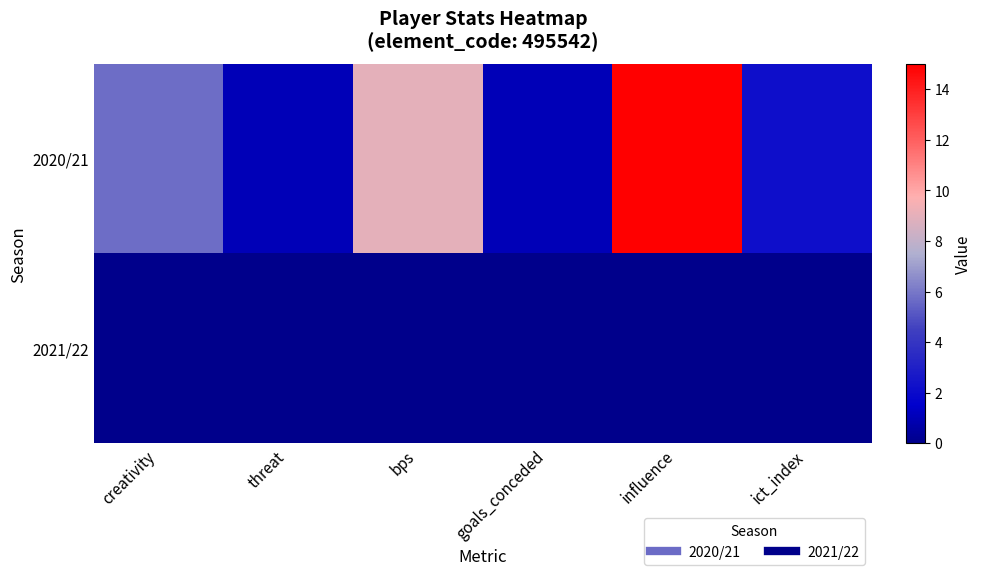

What is the total value across all series at goals_conceded?

1.0